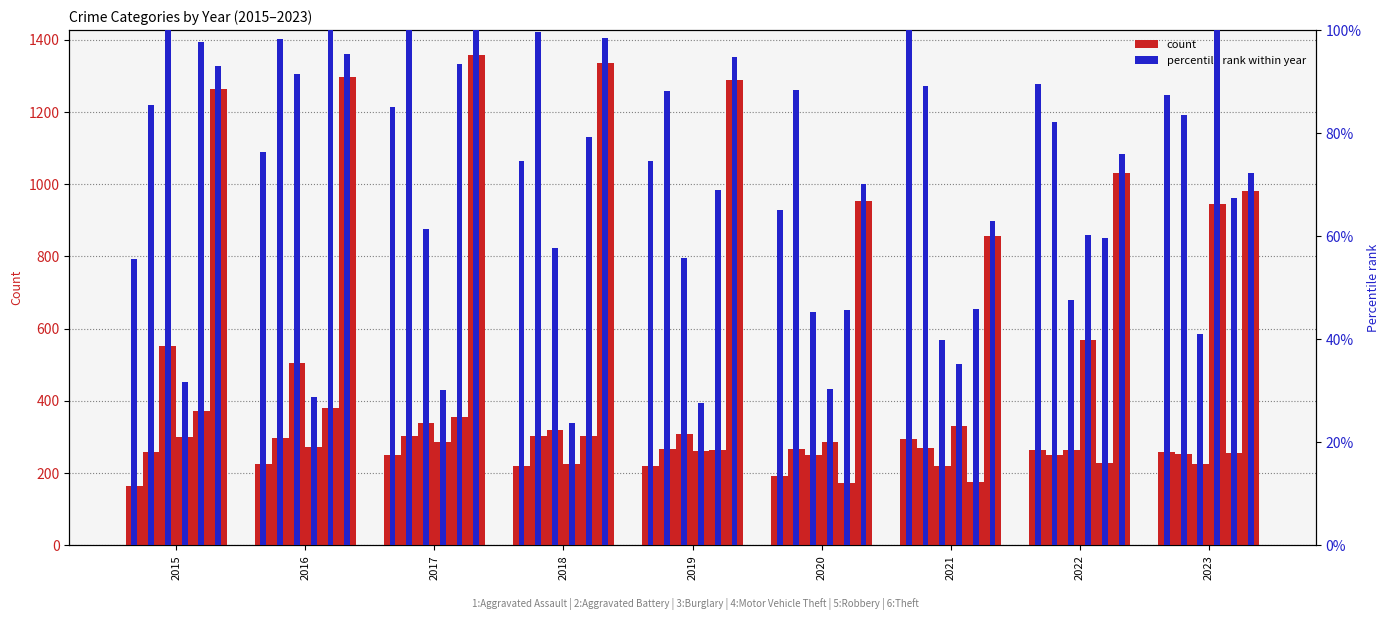

What is the value of the Aggravated Assault bar at the 9th from the left?

258.0